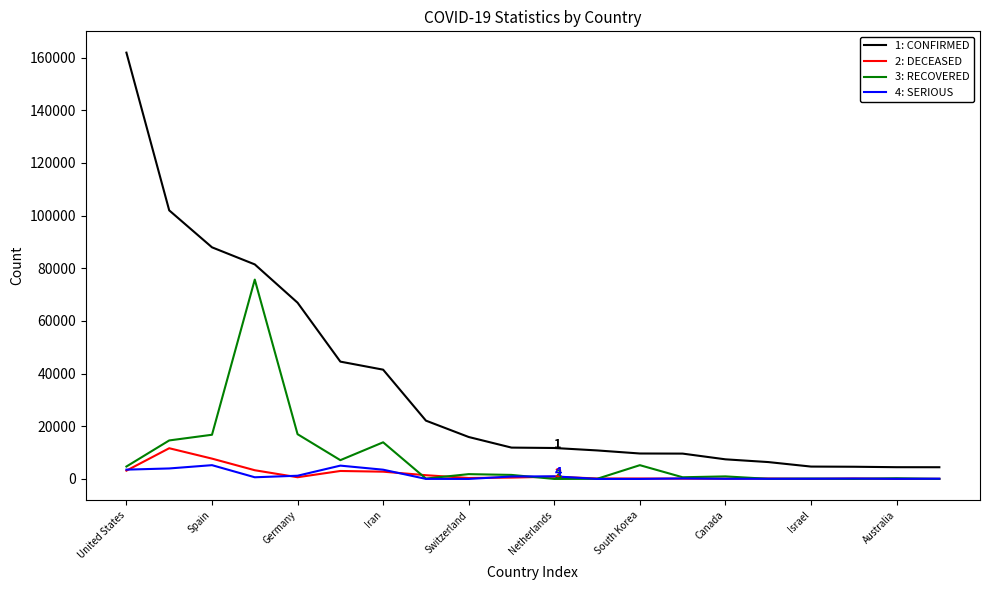

What is the greatest value displayed?

161883